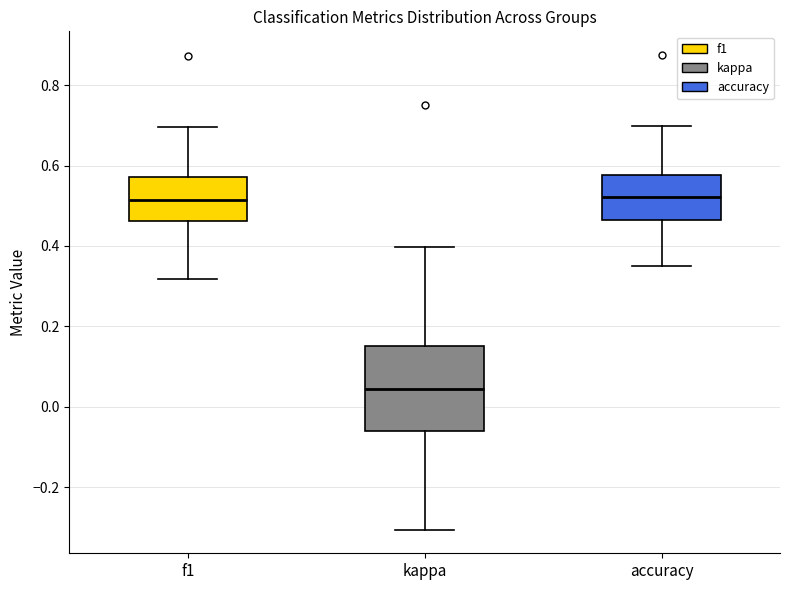

Which box is the tallest, from its lower edge to its upper edge?

kappa